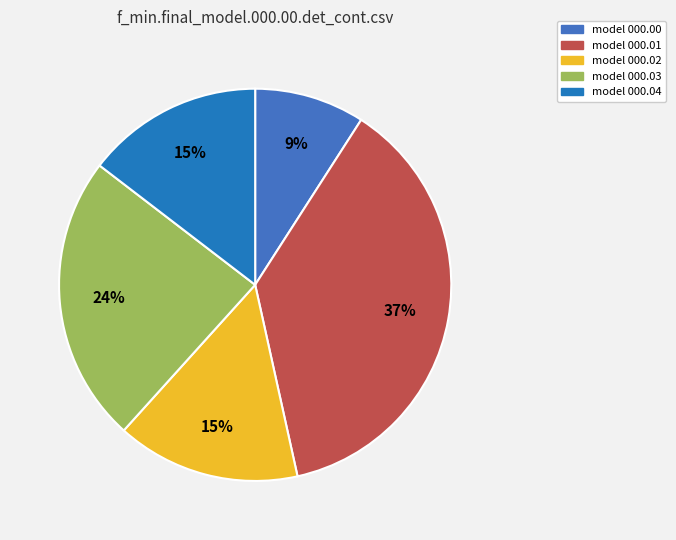

How many segments does this pie chart have?

5